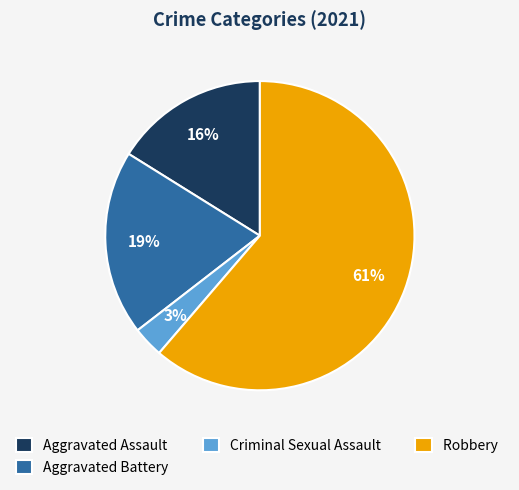

Rank the categories by value from lowest to highest.

Criminal Sexual Assault, Aggravated Assault, Aggravated Battery, Robbery